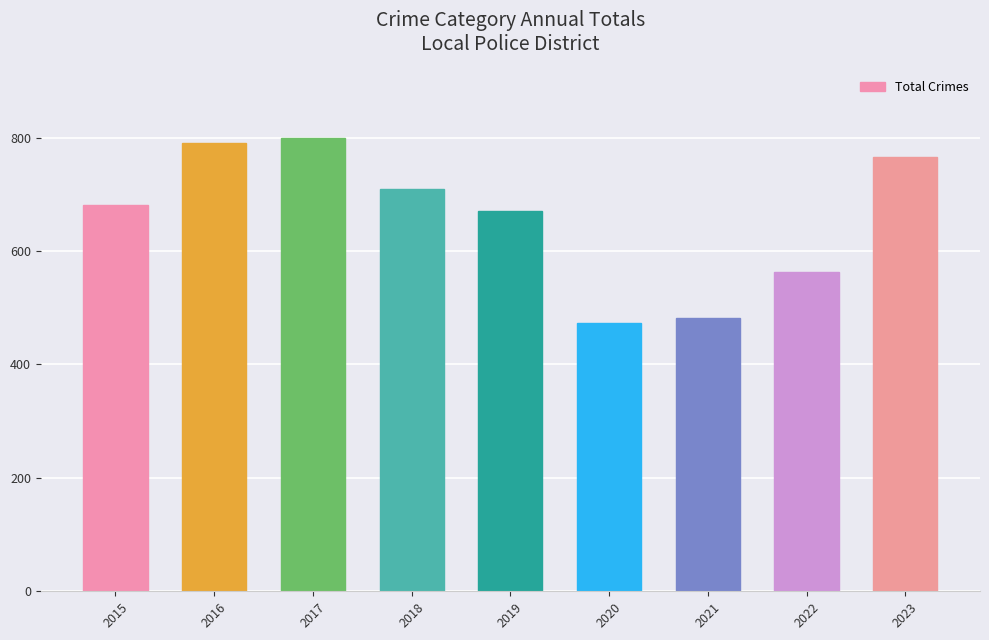

What is the value of the 8th bar from the left?

563